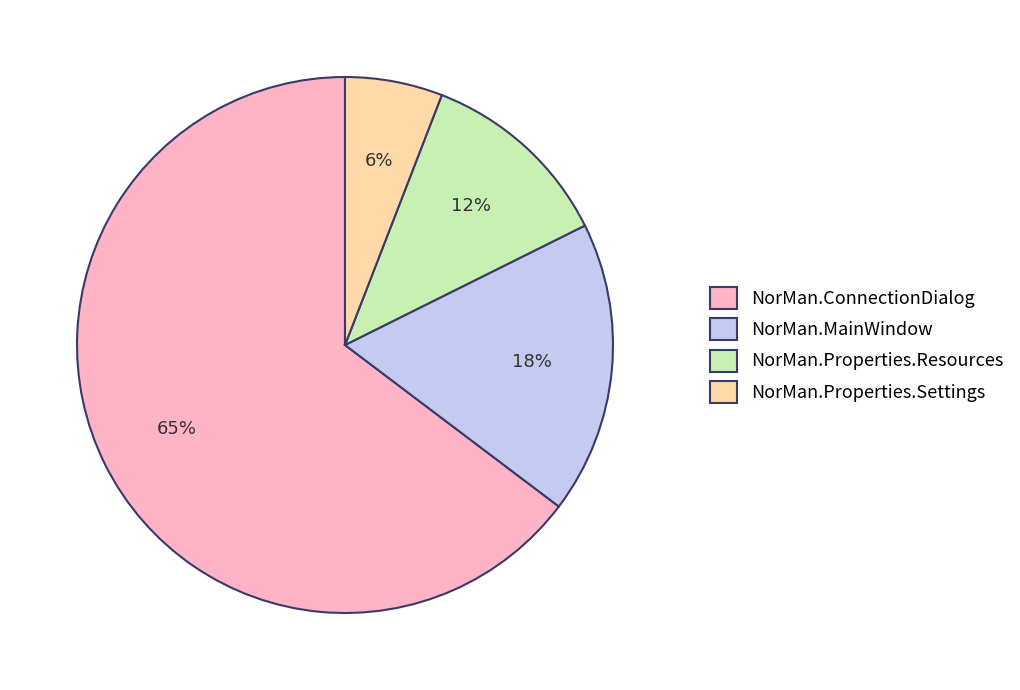

To the nearest percent, what is the average slice percentage?

25%